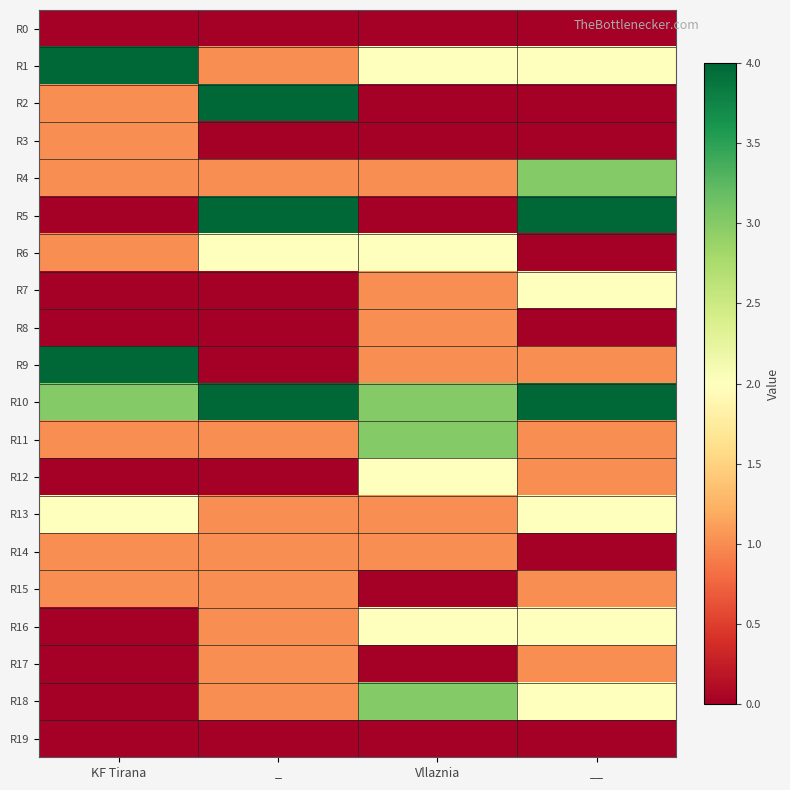

List the series in order of their peak value, lowest first.

R0, R19, R3, R8, R14, R15, R17, R6, R7, R12, R13, R16, R4, R11, R18, R1, R2, R5, R9, R10